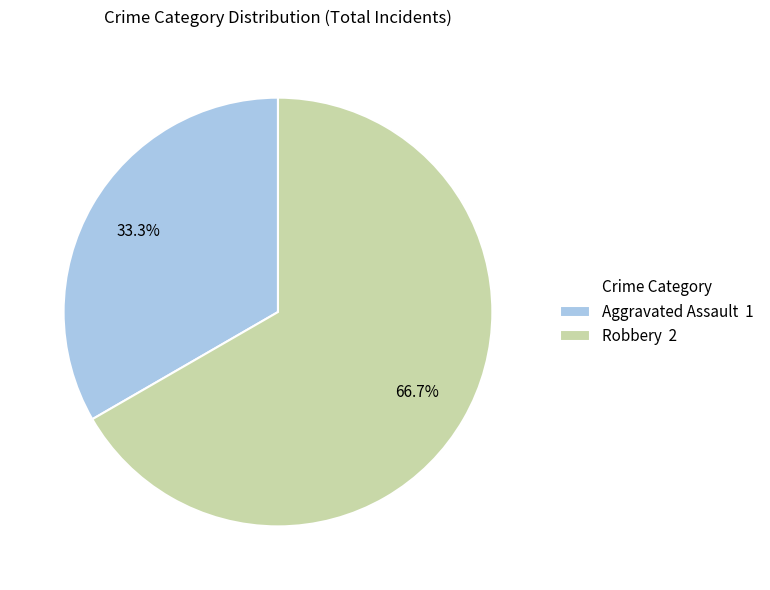

Combined, what portion of the pie is Robbery and Aggravated Assault?

100.0%